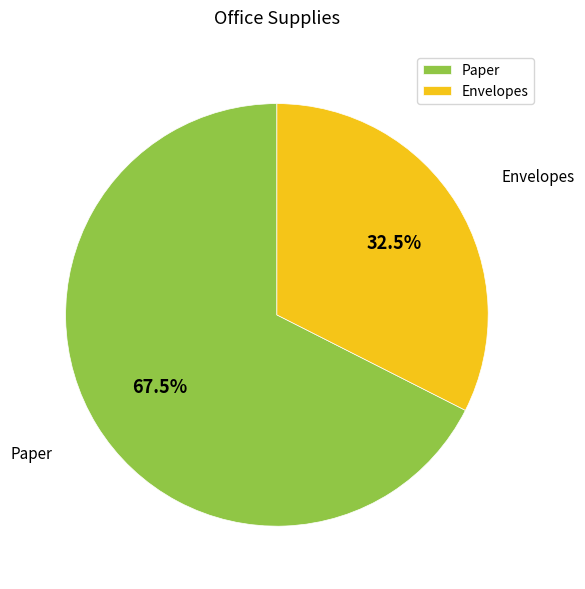

Combined, what portion of the pie is Envelopes and Paper?

100.0%